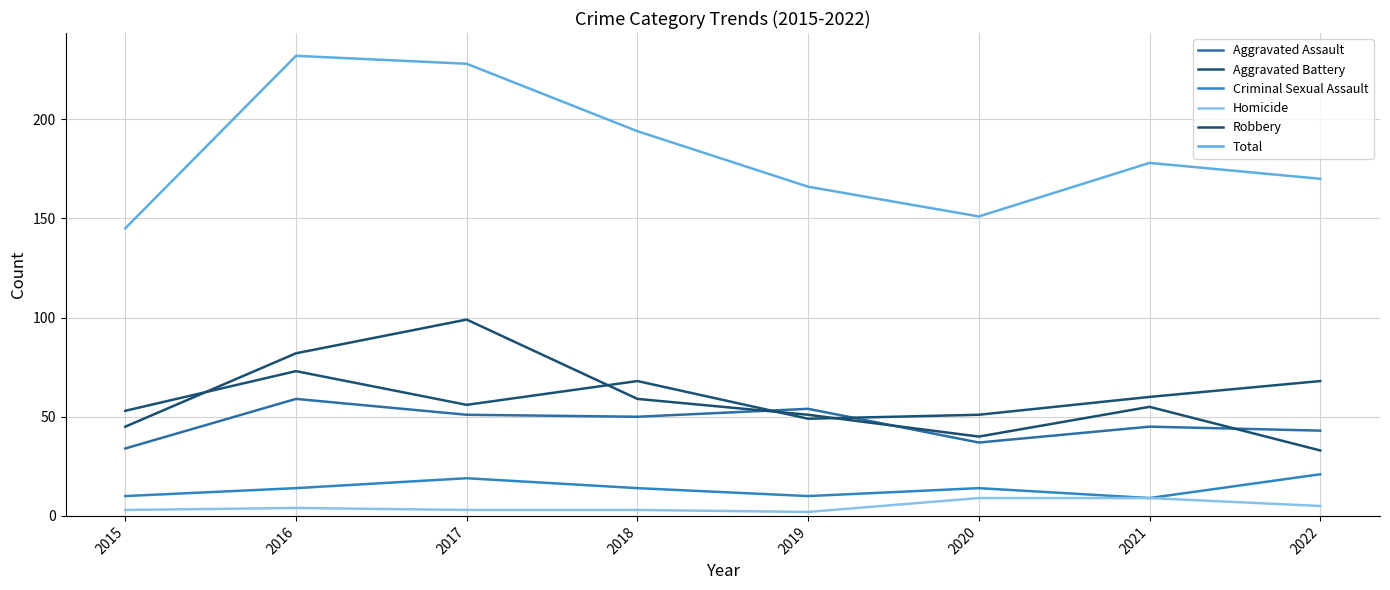

At how many categories does at least one series exceed 78?

8